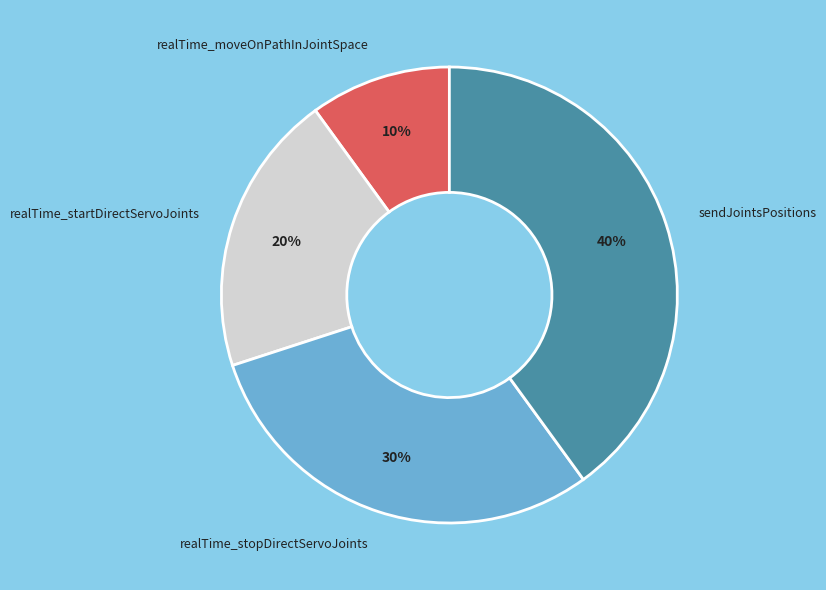

To the nearest percent, what percentage of the pie is realTime_stopDirectServoJoints?

30%